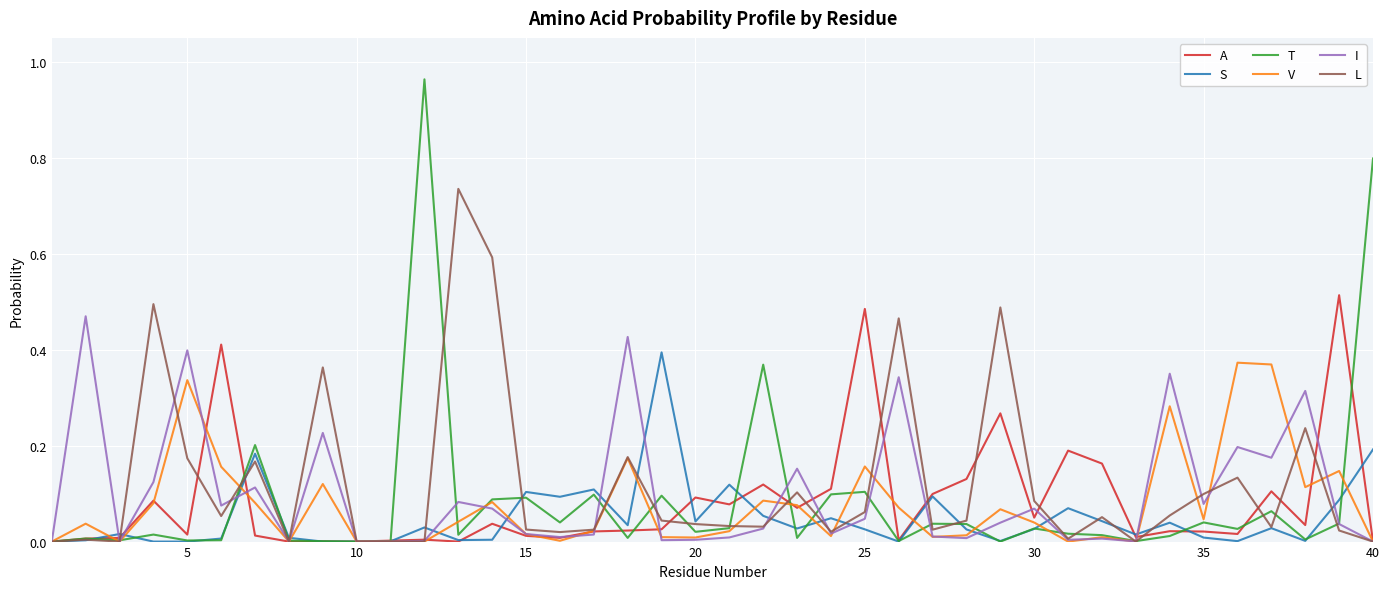

Which series has the largest range (max minus min)?

T